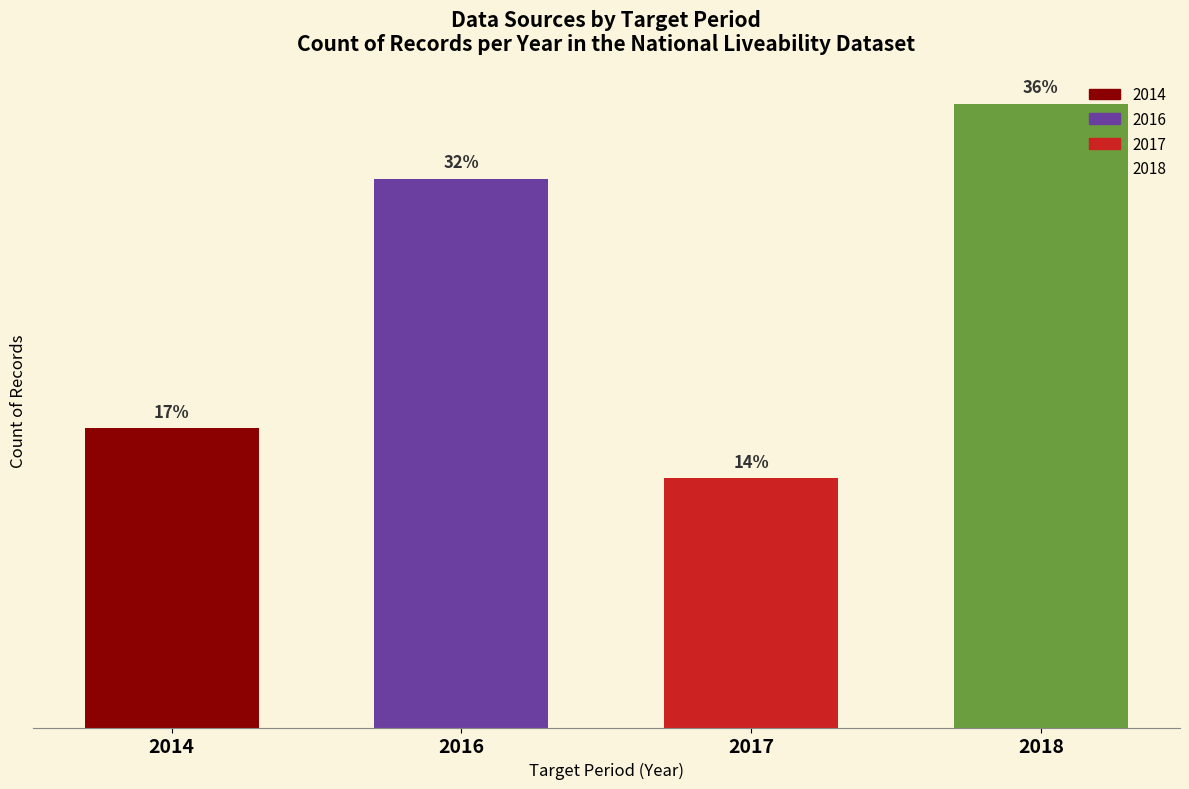

Does the chart contain any negative values?

No